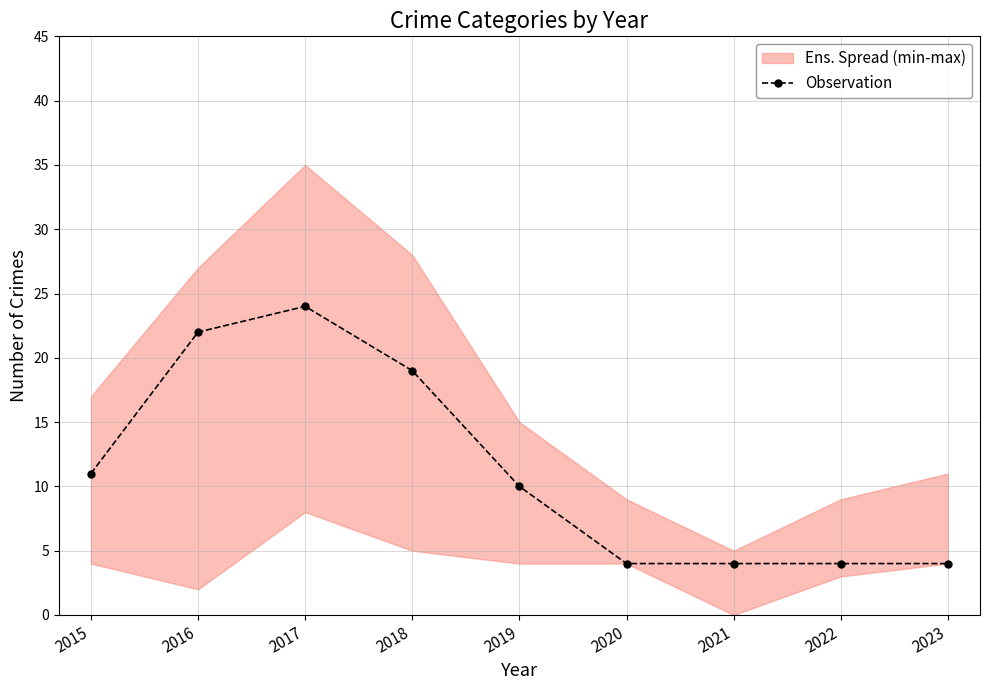

List the labels in order of value, largest first.

2017, 2016, 2018, 2015, 2019, 2020, 2021, 2022, 2023